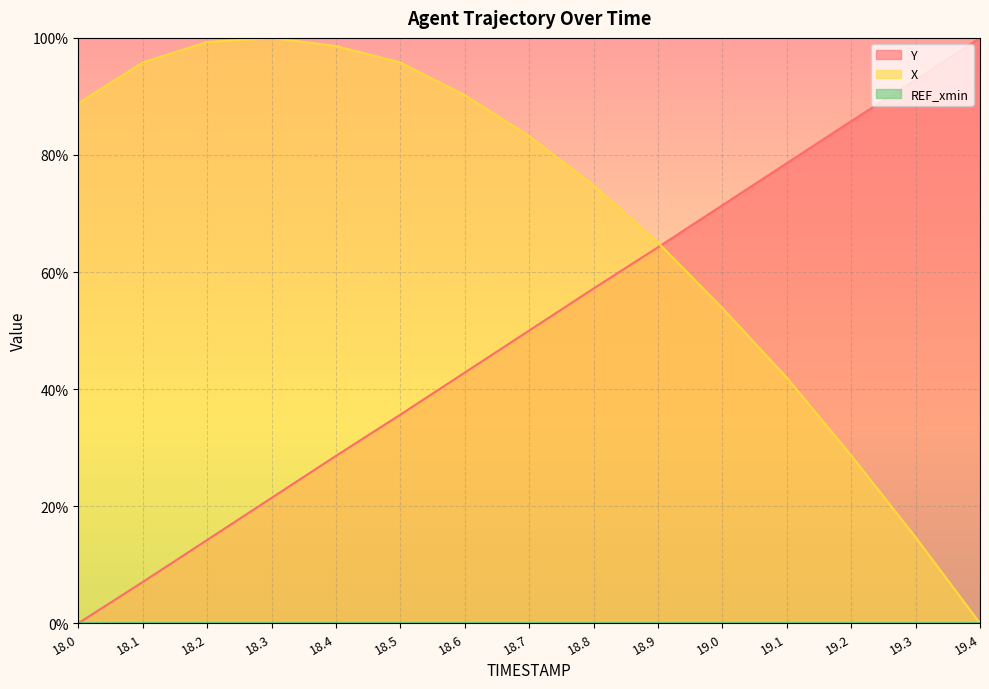

Reading right to left, extract all data points from this chart.

Y: 100.0	92.8	85.8	78.6	71.4	64.2	57.2	50.0	42.8	35.6	28.6	21.4	14.2	7.0	0.0
X: 0.0	14.7	28.7	42.0	53.8	65.0	74.8	83.2	90.2	95.8	98.6	100.0	99.3	95.8	88.8